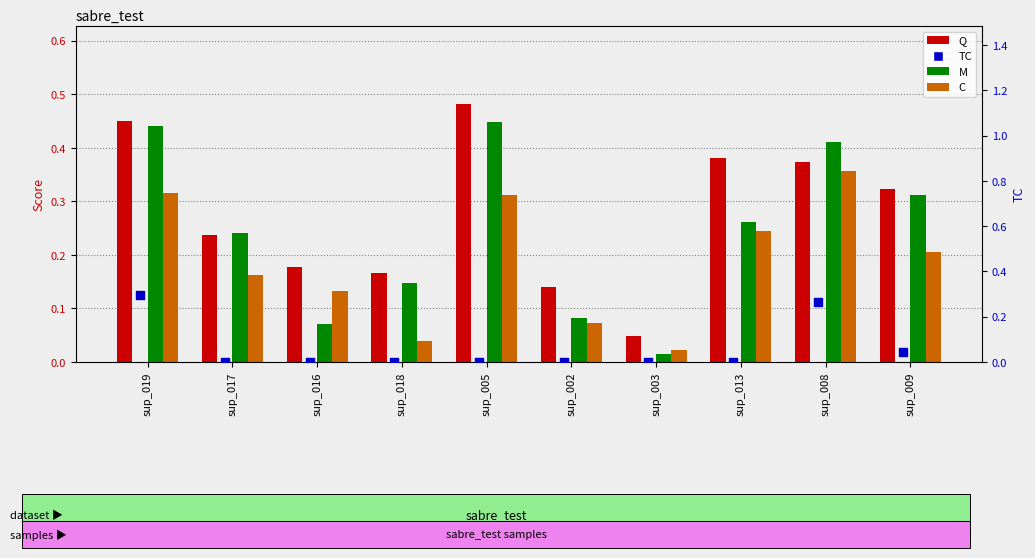

Which series has the largest Y range (max minus min)?

Q